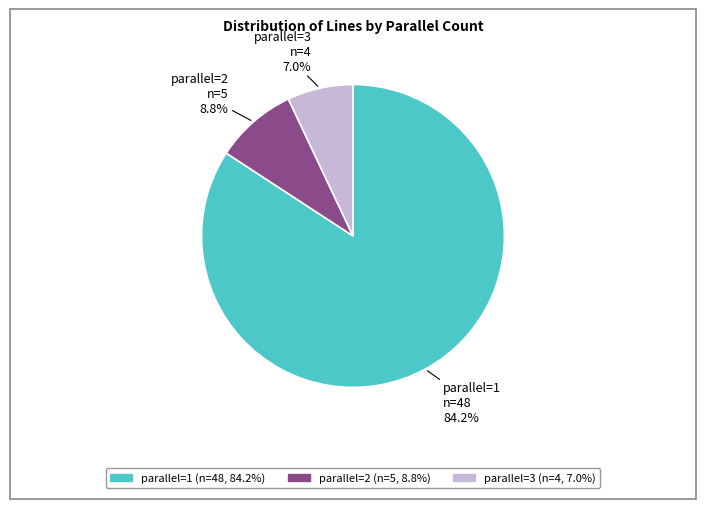

To the nearest percent, what portion does parallel=3 represent?

7%